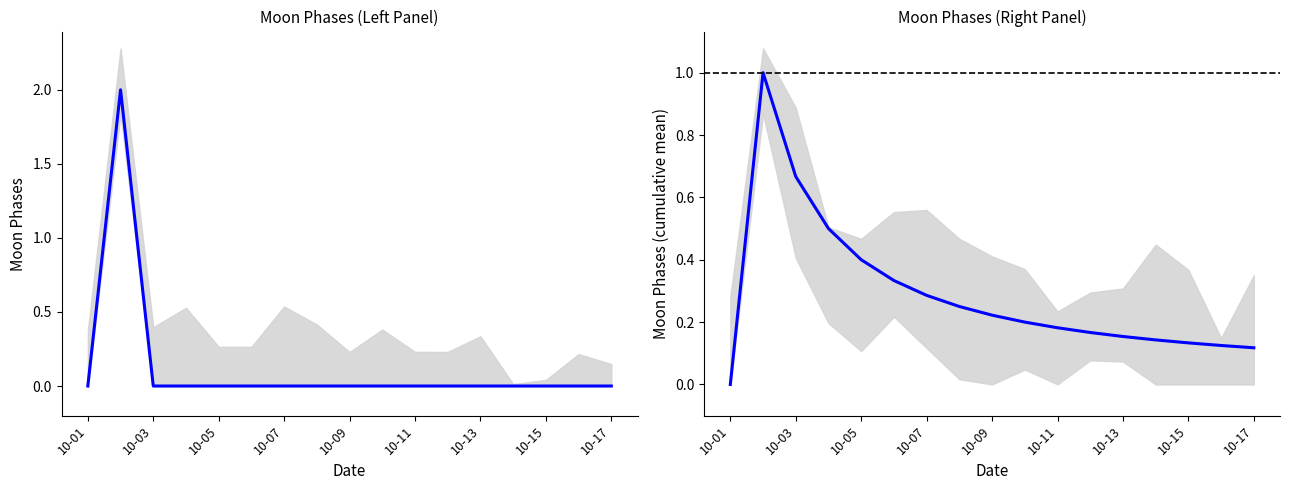

Which has a higher value, 10-17 or 10-07?

10-17